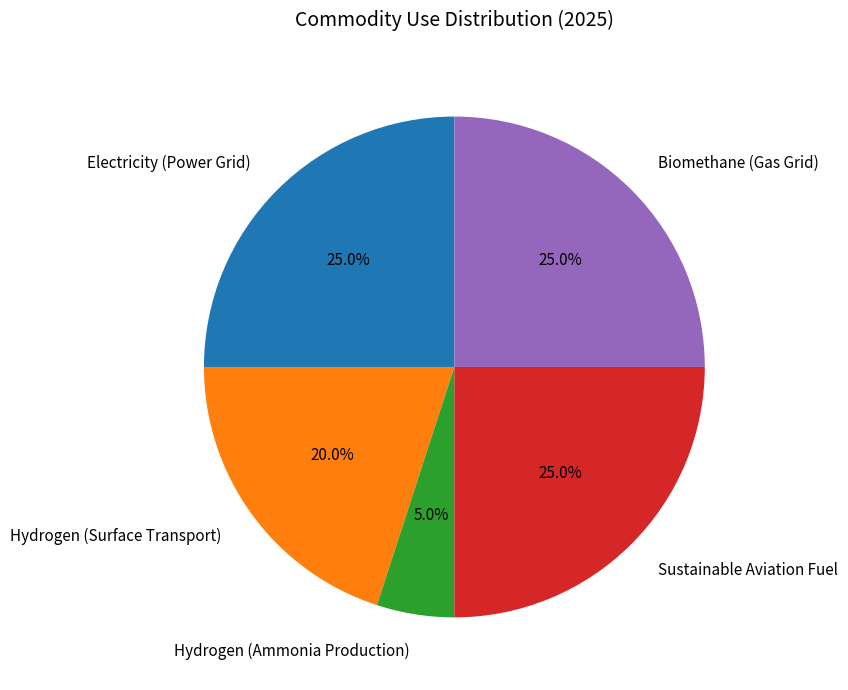

Is there a majority slice in this chart?

No